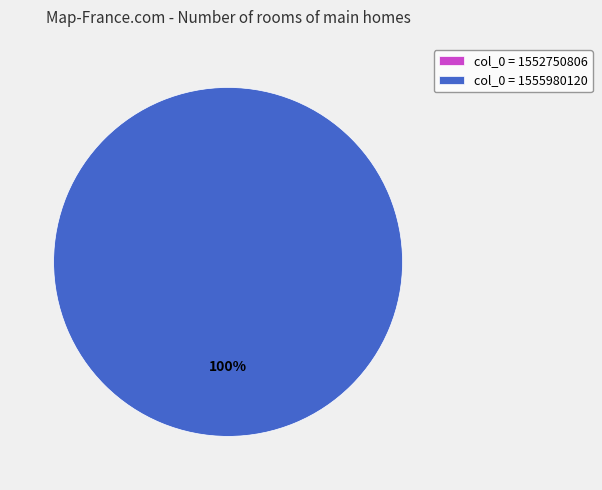

What is the change in value from 1552750806 to 1555980120?

+1